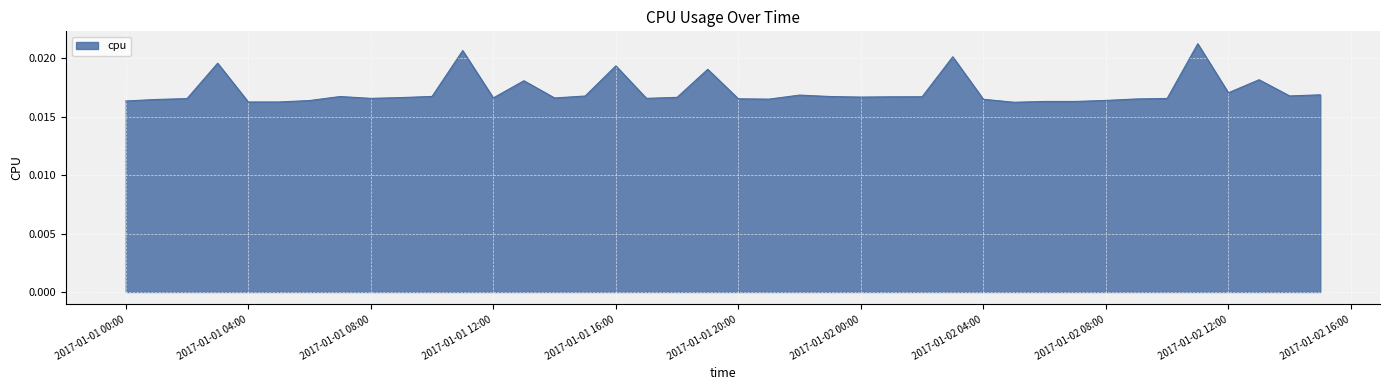

How many lines are shown in the chart?

1